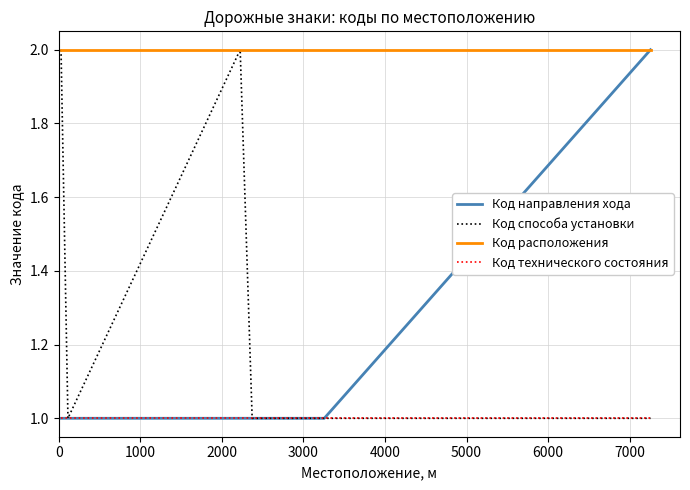

The value of Код технического состояния at 2000 is 2. True or false?

False